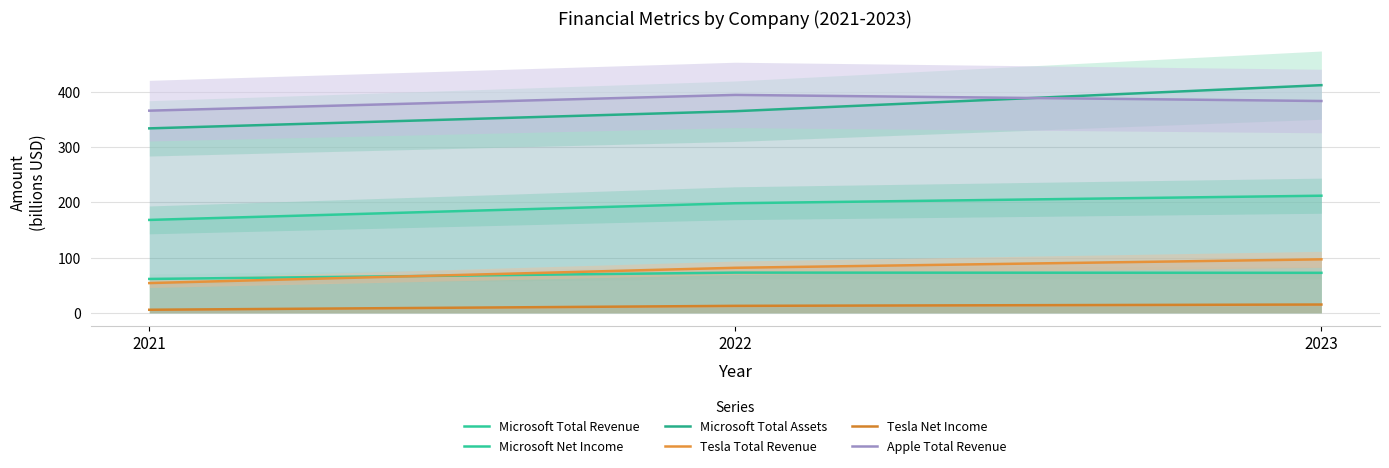

What is the difference between the maximum and second lowest values in the Tesla Total Revenue series?

15.3